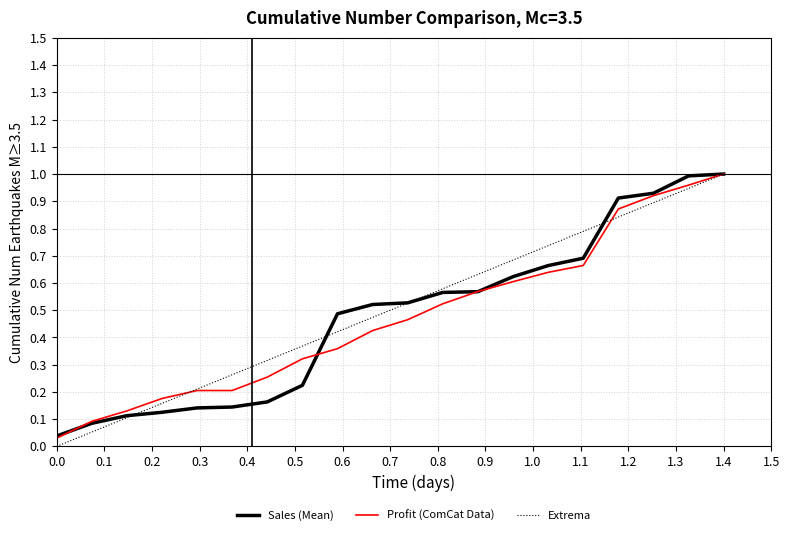

What is the difference between the second highest and minimum values in the Sales (Mean) series?

1.0